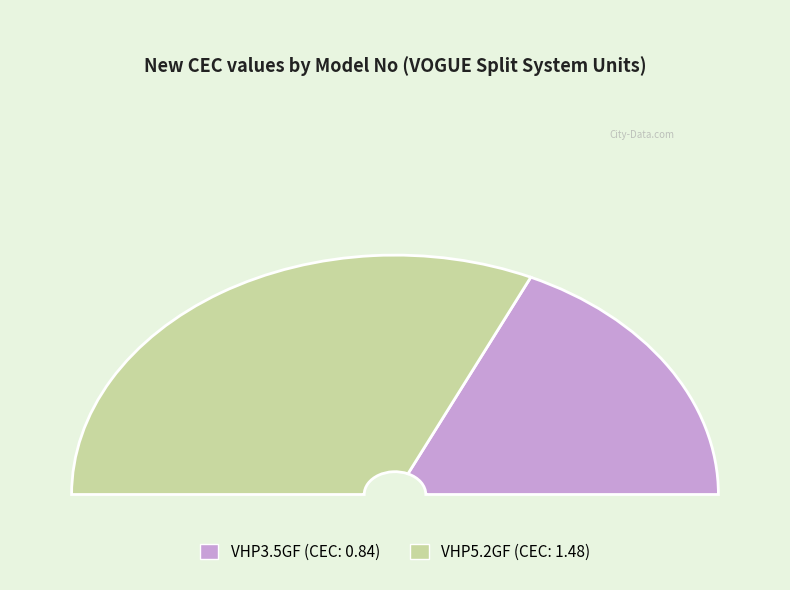

Which slice is the smallest?

VHP3.5GF